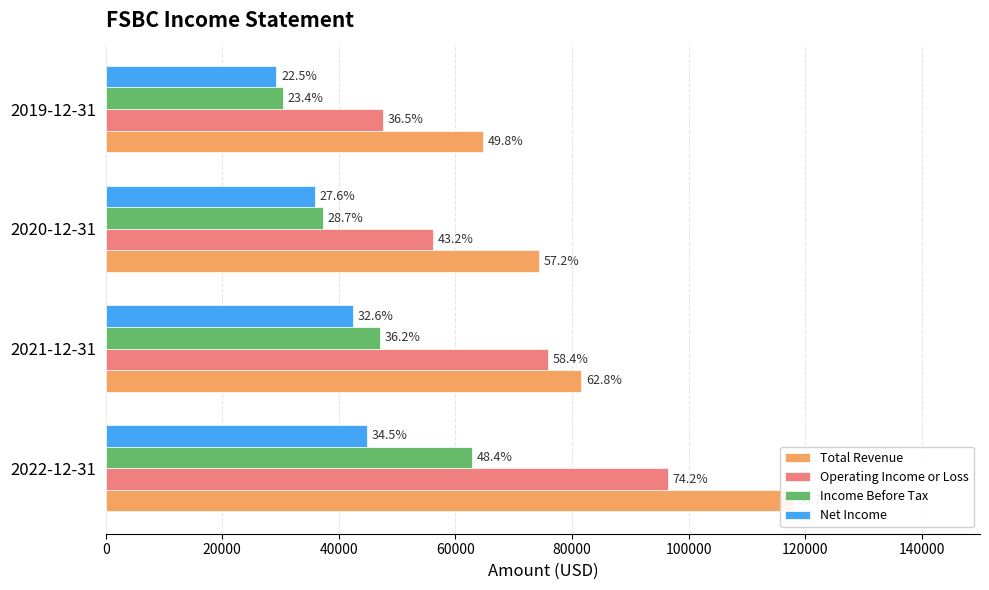

What is the value of the Total Revenue bar at the 4th from the left?

64700